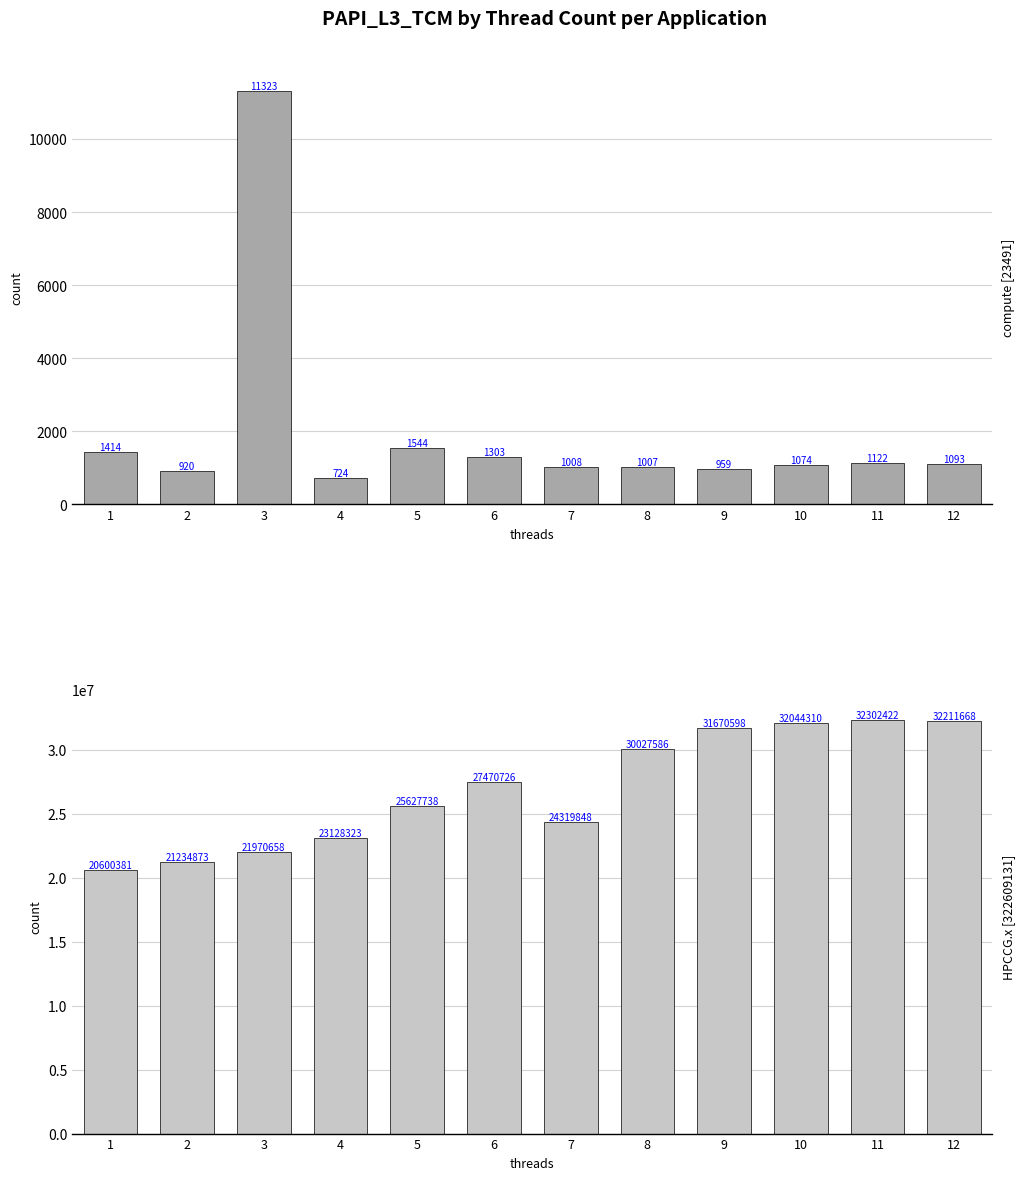

How many groups of bars are there?

12